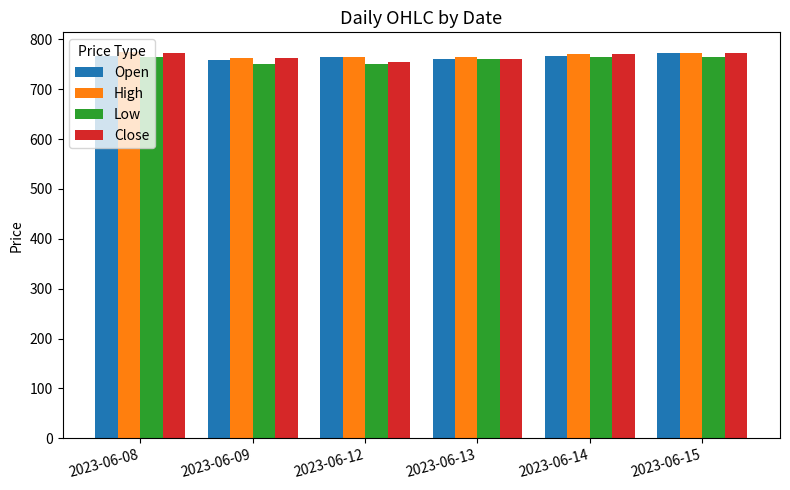

What is the average value of the Low series?

759.3